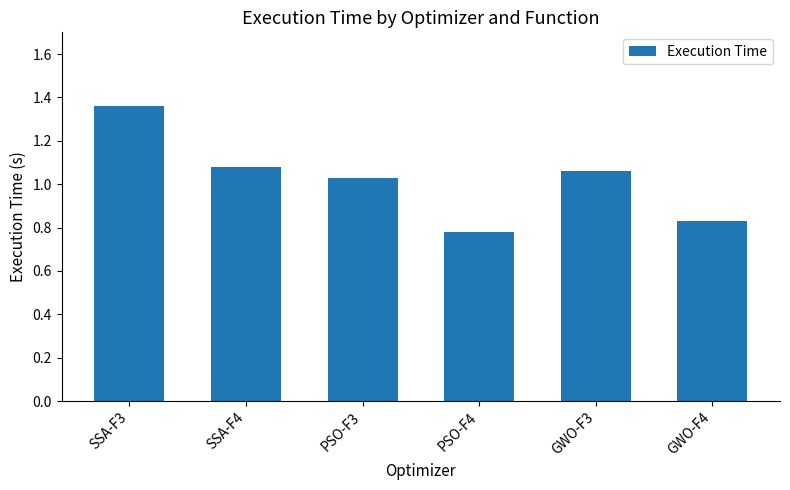

Are the bars horizontal?

No